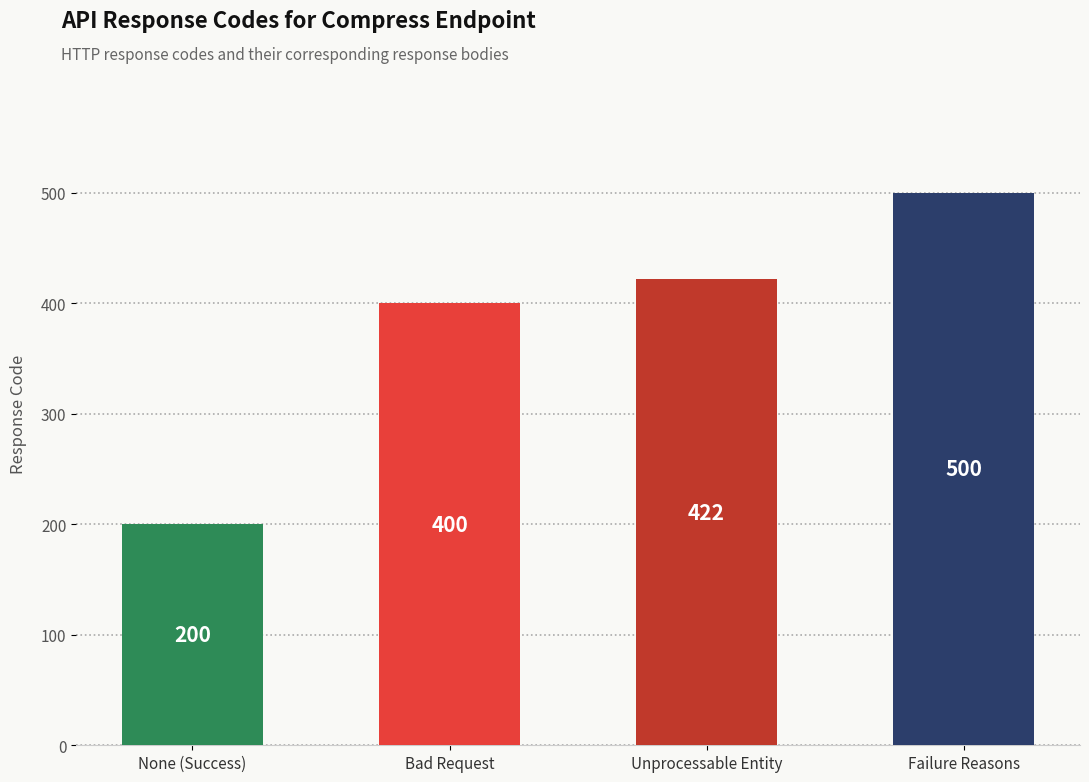

Reading right to left, list all the values displayed in this chart.

500	422	400	200